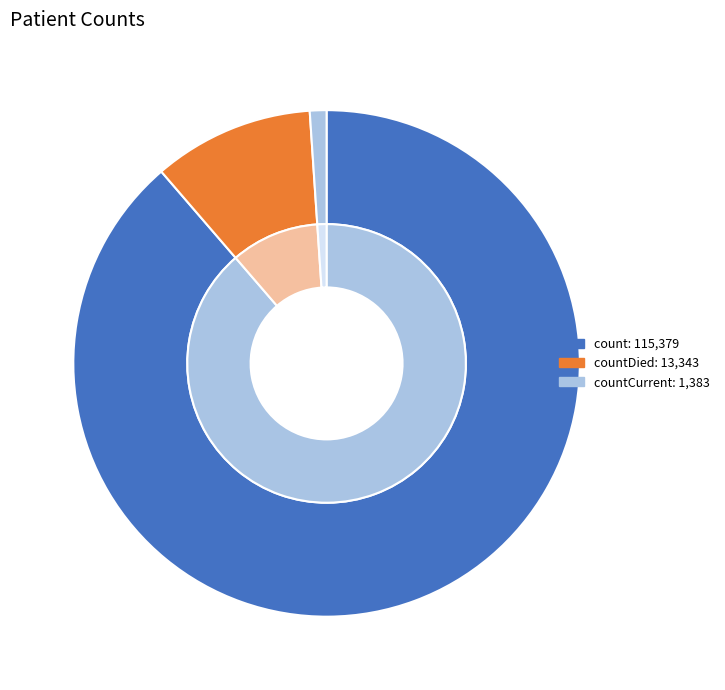

Rank the categories by value from lowest to highest.

countCurrent, countDied, count